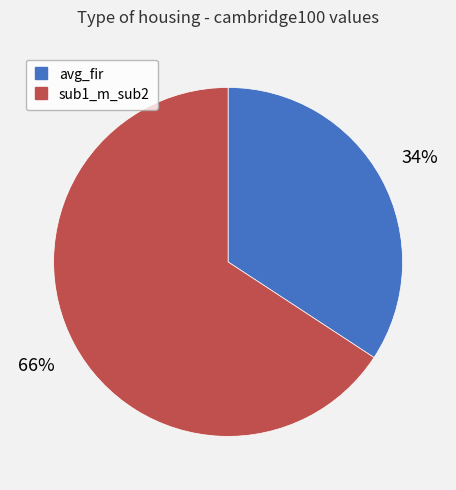

Rank the categories by value from lowest to highest.

avg_fir, sub1_m_sub2